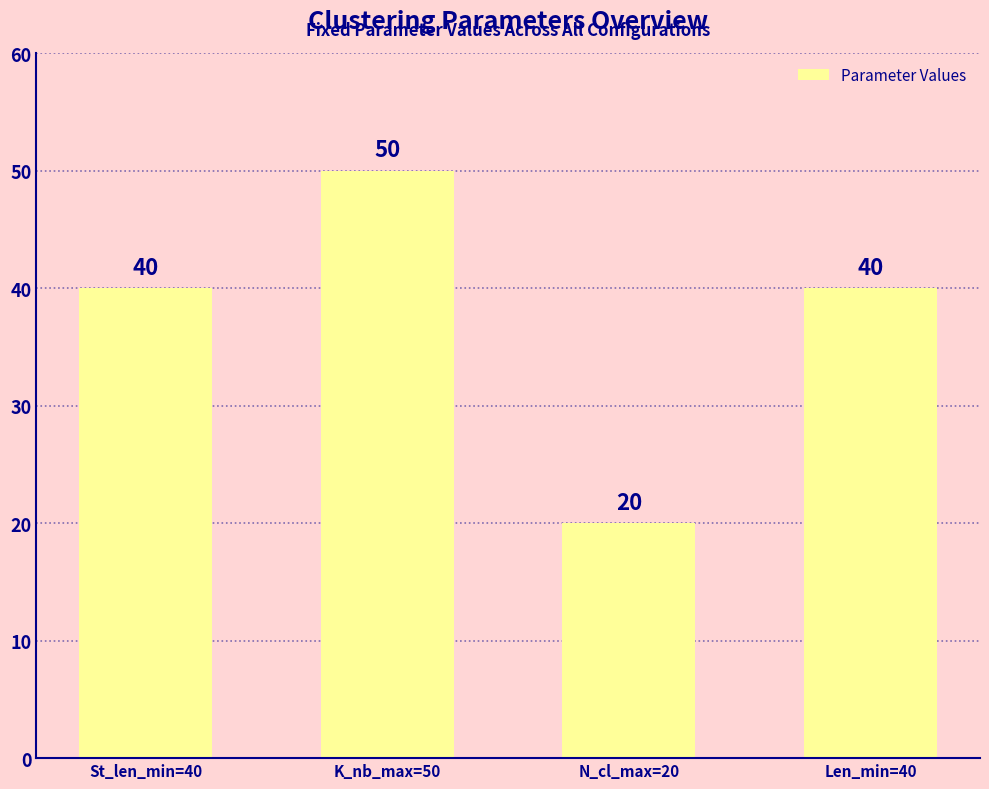

The chart shows a value of 32 at N_cl_max=20. True or false?

False